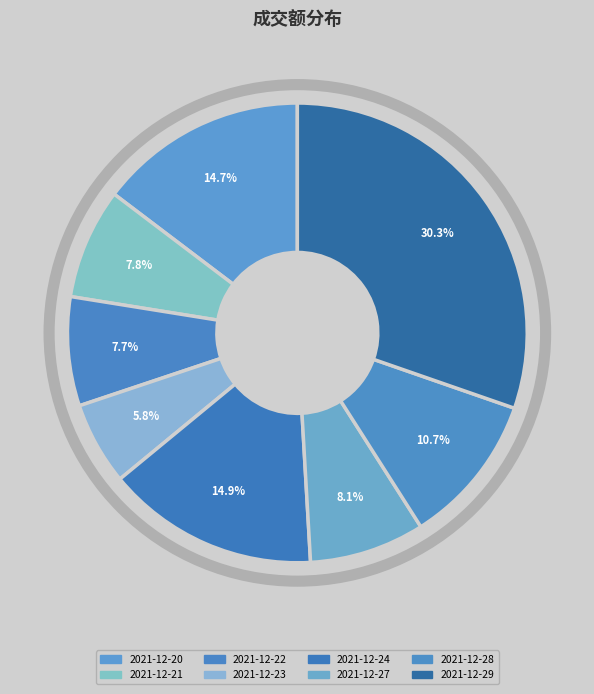

To the nearest percent, what is the difference between the largest and smallest slice percentages?

24%